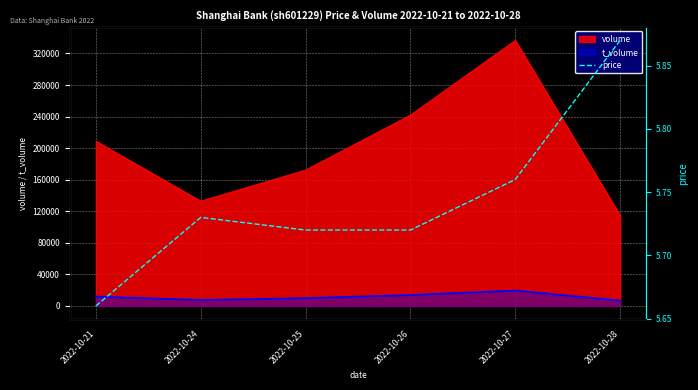

Reading left to right, extract all data points from this chart.

2022-10-21=5.7	2022-10-24=5.7	2022-10-25=5.7	2022-10-26=5.7	2022-10-27=5.8	2022-10-28=5.9